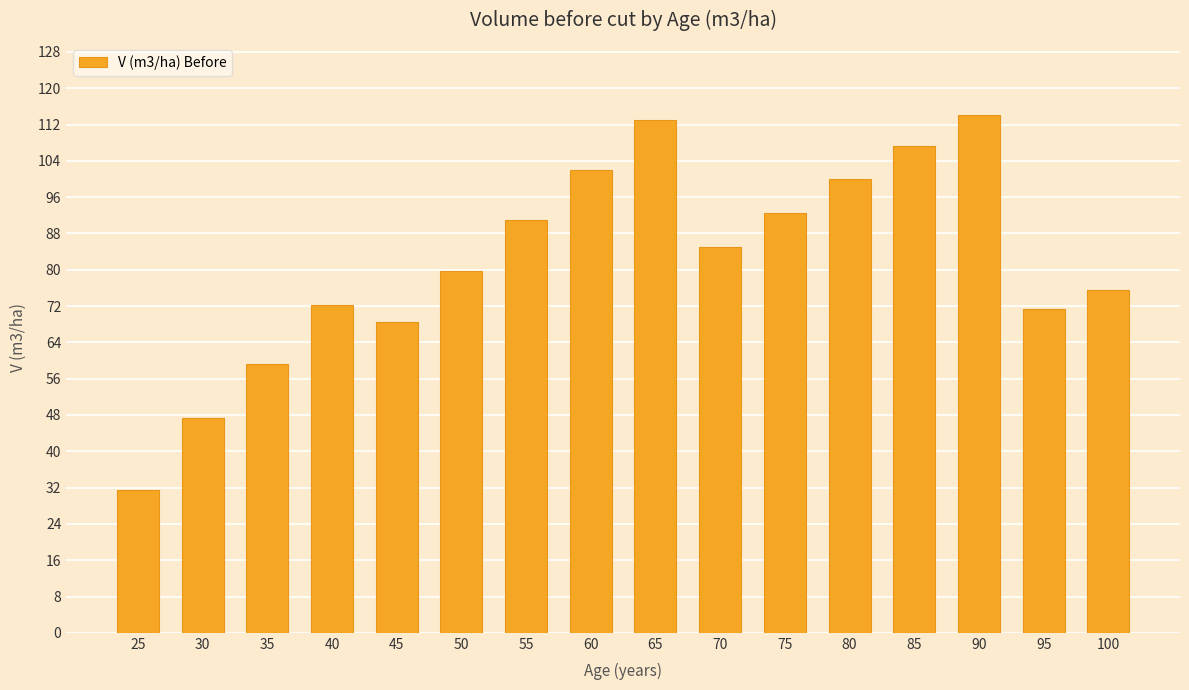

What is the difference between the maximum and minimum values?

82.8